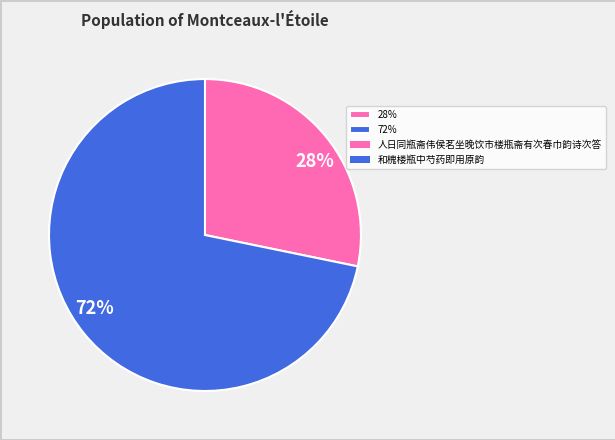

Which category has the biggest portion of the pie?

72%